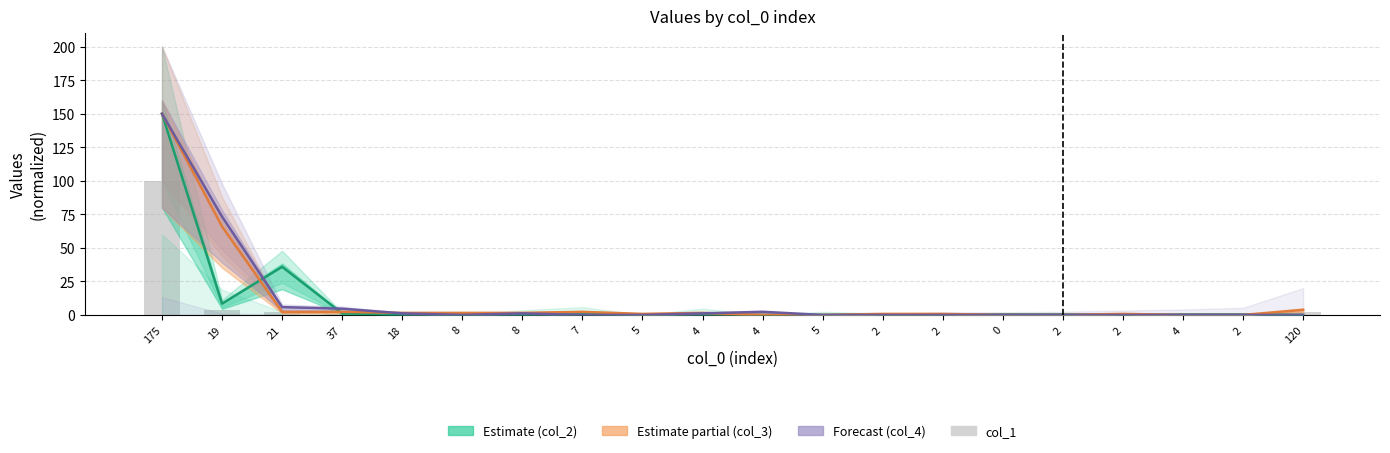

Reading left to right, list all the values displayed in this chart.

col_2: 175=150.0	19=8.4	21=35.9	37=1.1	18=0.4	8=0.4	8=0.4	7=0.8	5=0.4	4=0.0	4=0.0	5=0.0	2=0.4	2=0.0	0=0.4	2=0.4	2=0.0	4=0.4	2=0.4	120=0.0
col_3: 175=150.0	19=65.9	21=2.3	37=2.3	18=1.5	8=1.5	8=1.5	7=2.3	5=0.8	4=1.5	4=0.0	5=0.0	2=0.8	2=0.8	0=0.0	2=0.0	2=0.8	4=0.0	2=0.0	120=3.8
col_4: 175=150.0	19=73.3	21=5.8	37=4.7	18=1.2	8=0.0	8=1.2	7=0.0	5=0.0	4=1.2	4=2.3	5=0.0	2=0.0	2=0.0	0=0.0	2=0.0	2=0.0	4=0.0	2=0.0	120=0.0
col_1: 175=100.0	19=3.7	21=2.4	37=0.8	18=0.6	8=0.7	8=0.4	7=0.4	5=0.3	4=0.2	4=0.3	5=0.2	2=0.2	2=0.1	0=0.1	2=0.1	2=0.1	4=0.0	2=0.1	120=2.0